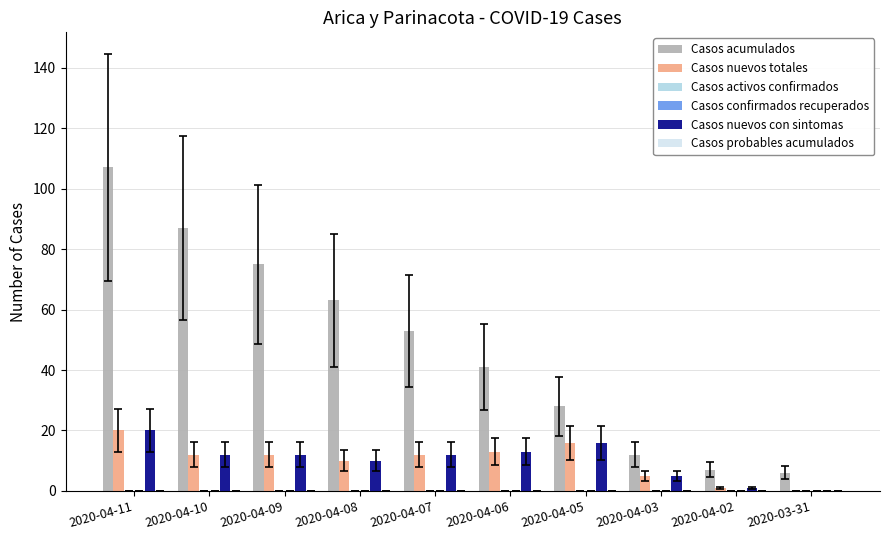

At which label is Casos probables acumulados closest to 0?

2020-04-11